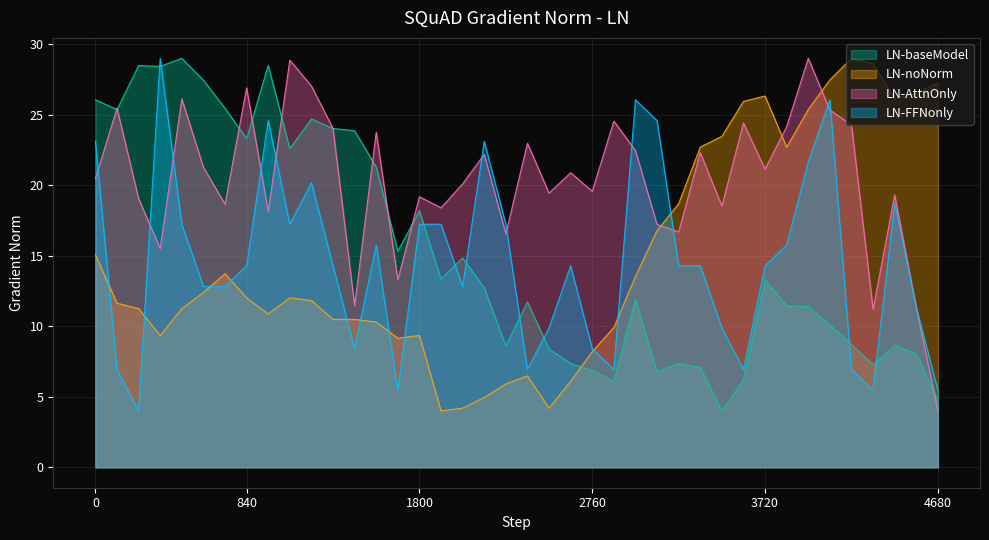

What is the sum of all col_5 values?

609.0